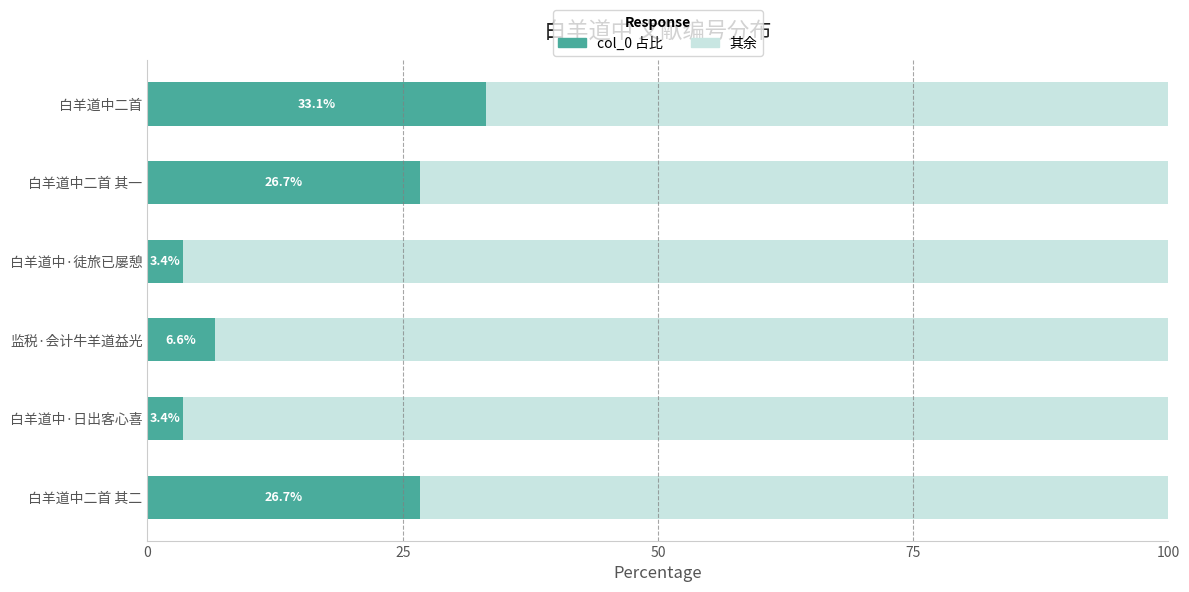

What is the lowest value of the col_0 占比 series?

3.4